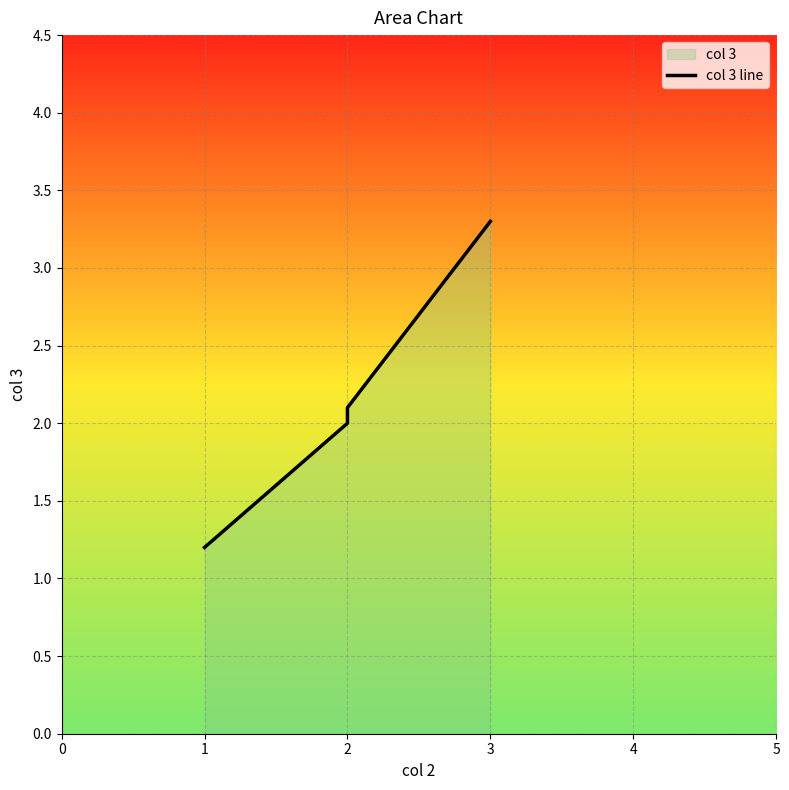

Rank the categories by value from lowest to highest.

1, 2, 2, 3